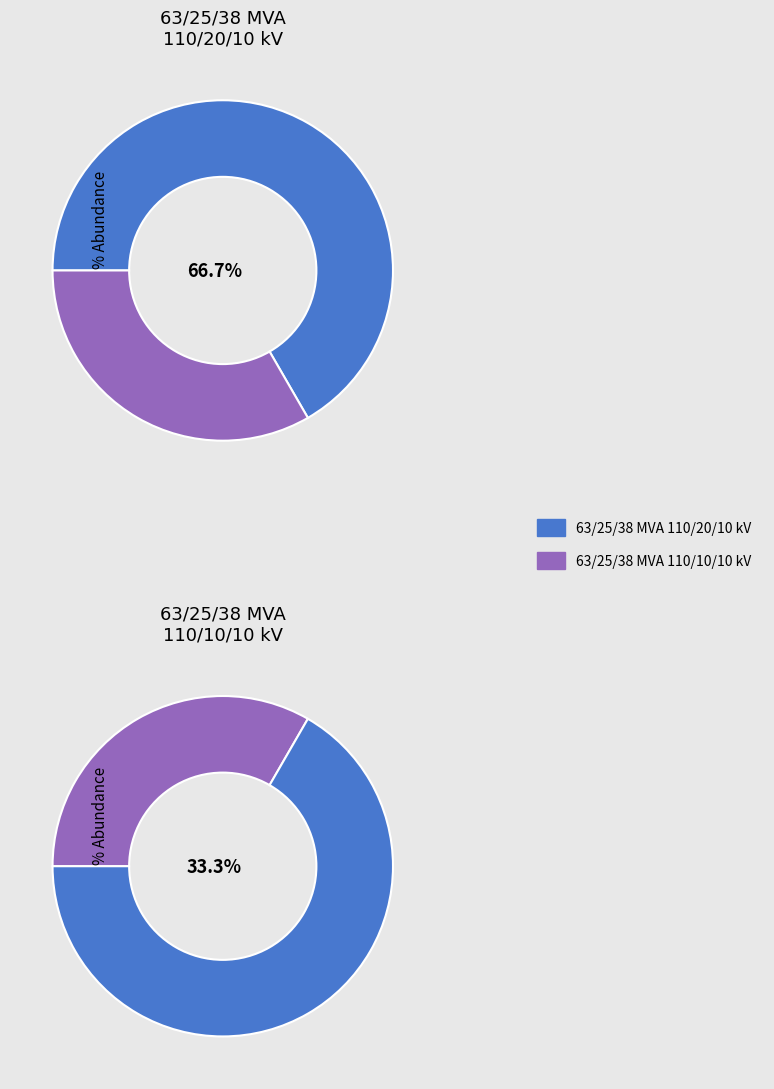

Which slice is the smallest?

63/25/38 MVA 110/10/10 kV